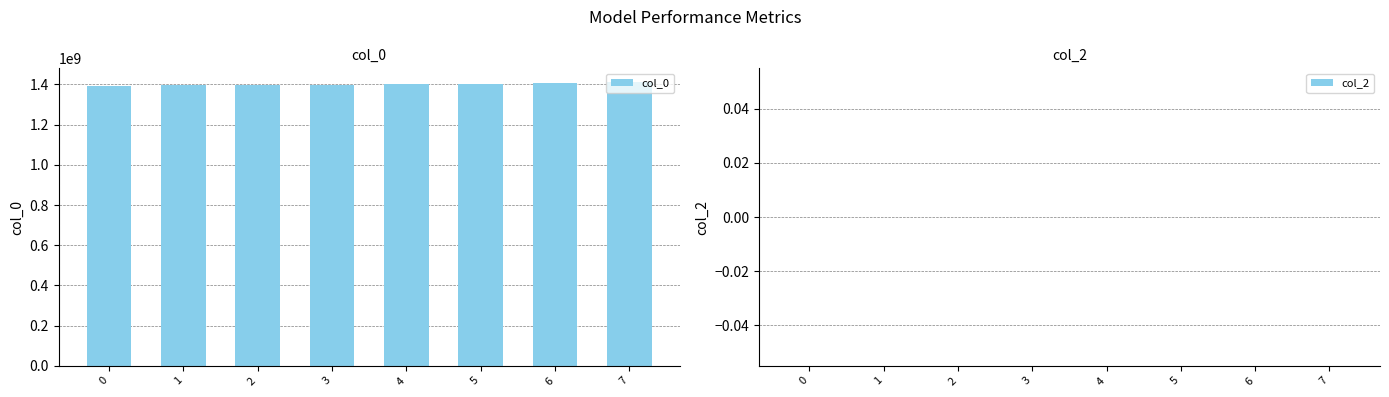

What is the ratio of the value at 5 to the value at 3?

1.0